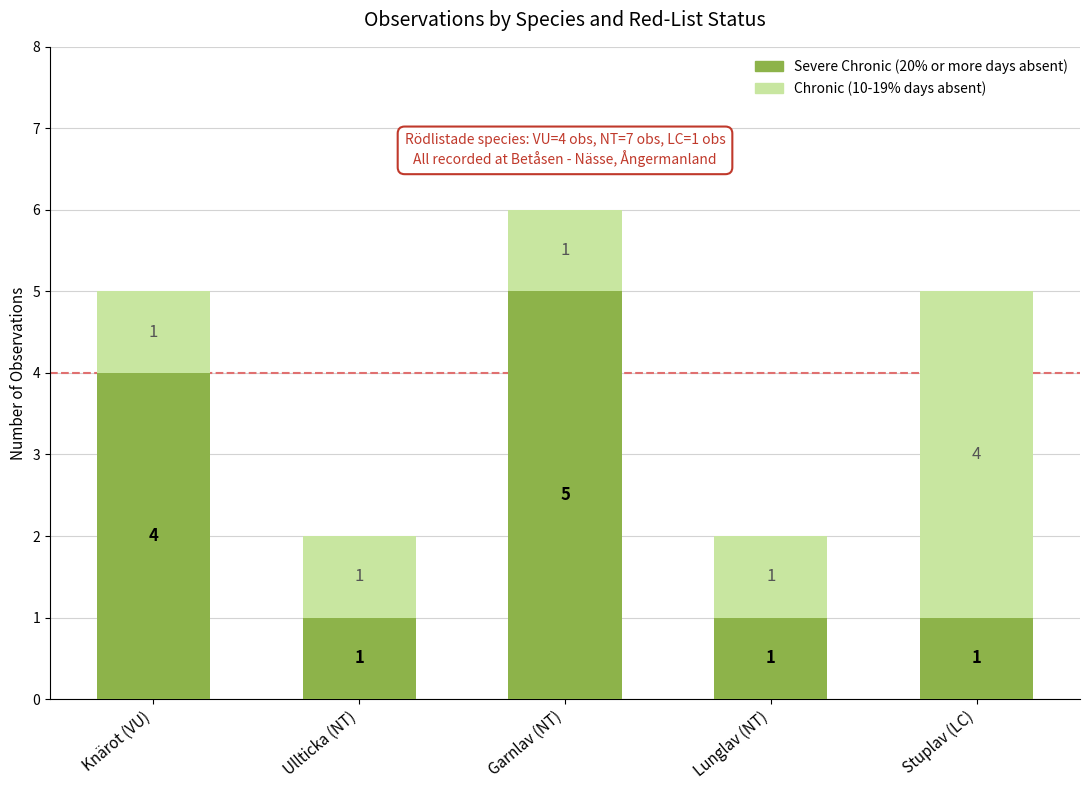

How many Severe Chronic (20% or more days absent) values are between 1 and 4?

4